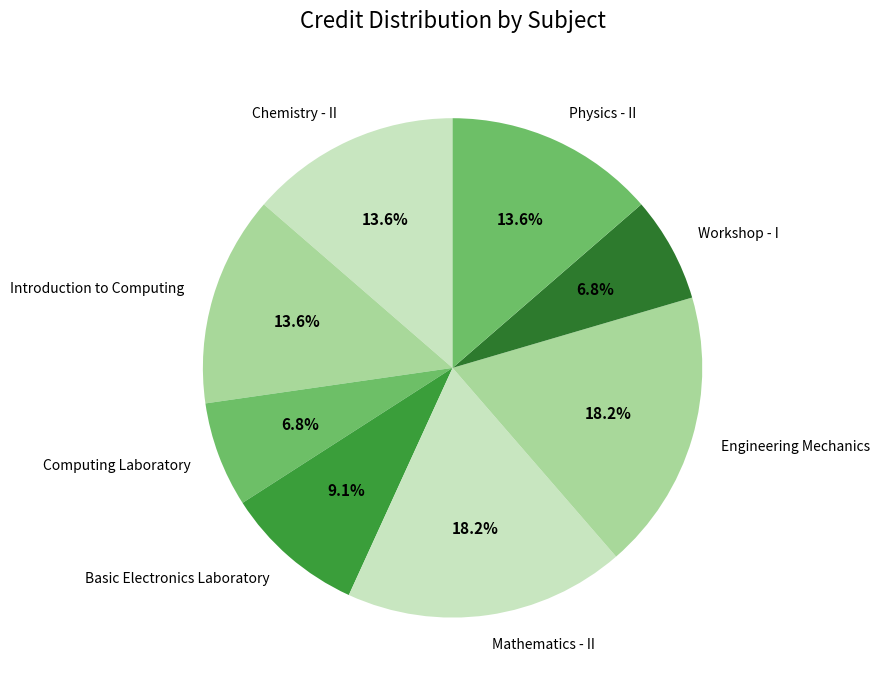

To the nearest percent, what is the combined percentage of Chemistry - II and Introduction to Computing?

27%